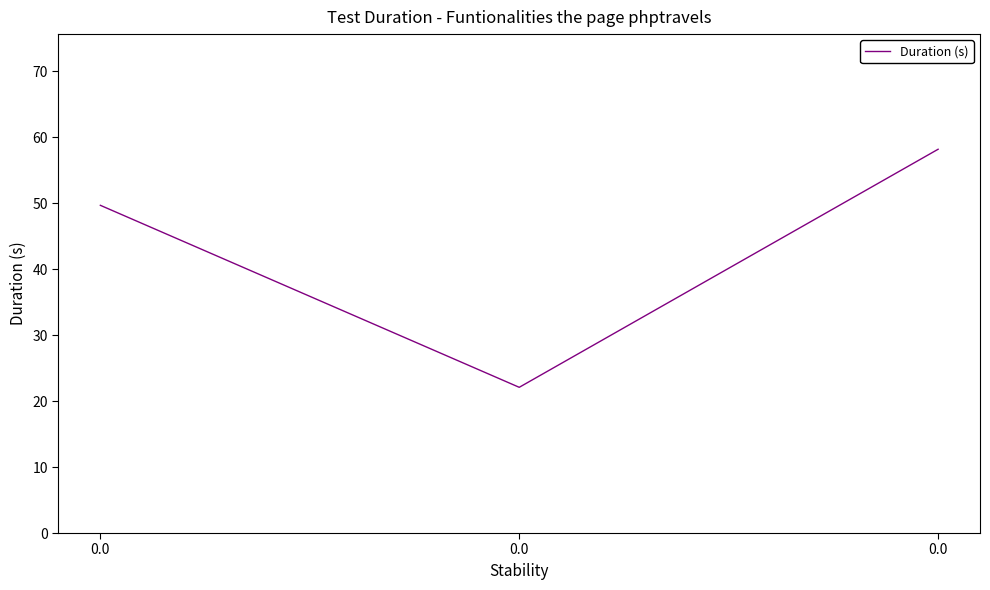

What is the ratio of the value at 0.0 to the value at 0.0?

1.2